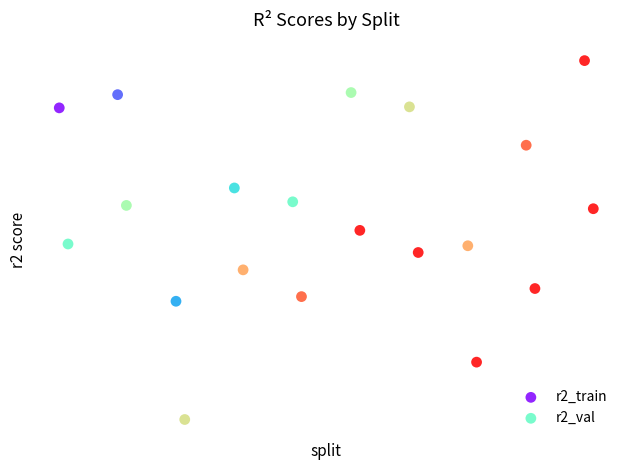

What are all the series names shown in the legend?

r2_train, r2_val